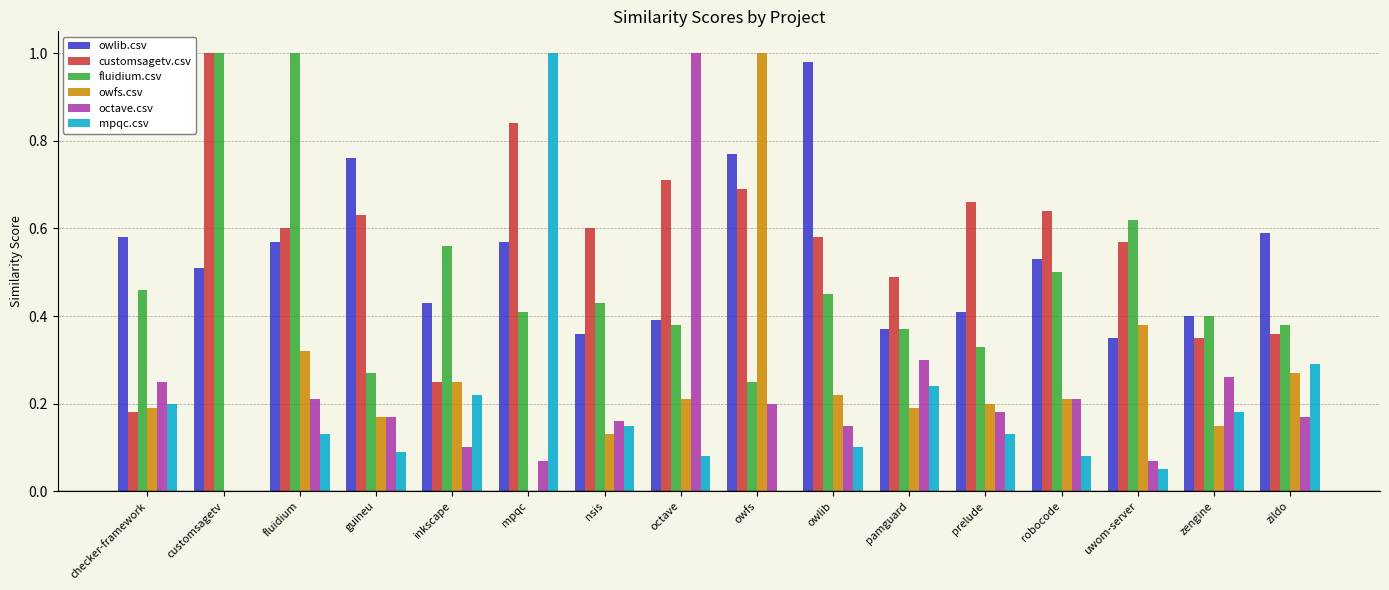

Is the value of owfs.csv at robocode greater than the value of customsagetv.csv at octave?

No